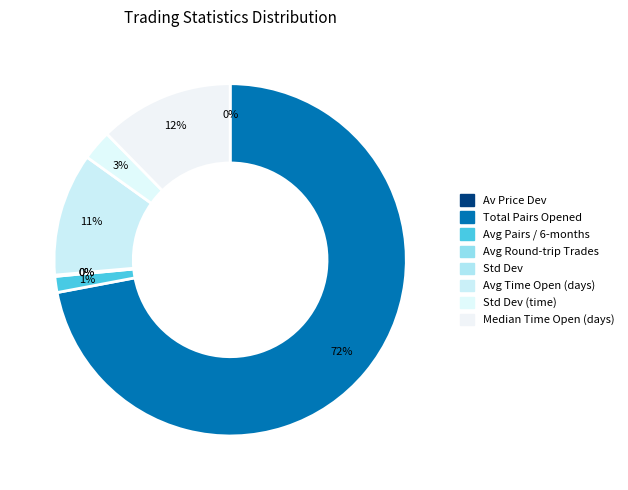

Rank the categories by value from lowest to highest.

Av_Price_Dev_trigger_openpa, Standard_Dev, Avg_round_trip_trades, Avg_pairs_per_six_months, Standard_Deviation, Avg_time_pairs_open_days, Median_time_pairs_open_days, Total_number_of_pairs_opened